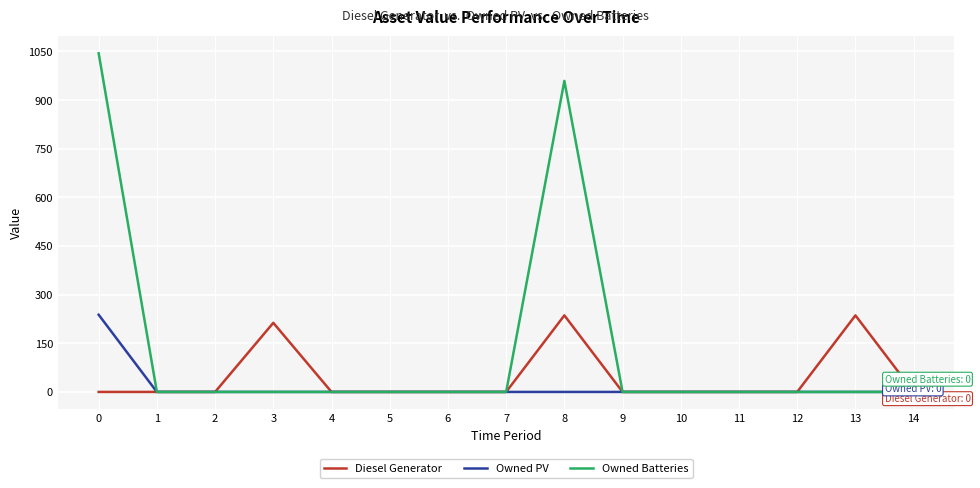

What are all the series names shown in the legend?

Diesel Generator, Owned PV, Owned Batteries